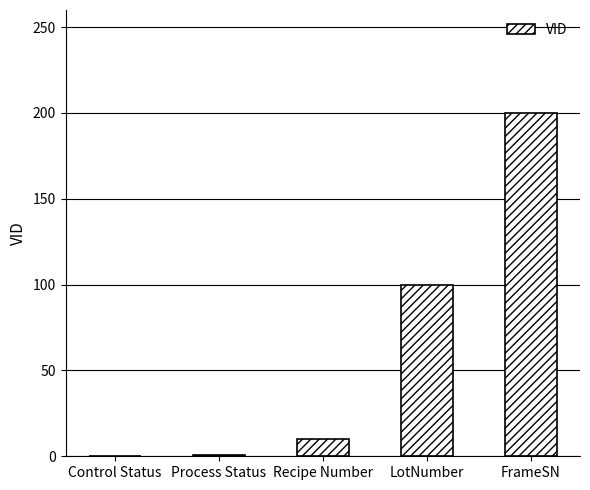

Does the chart contain stacked bars?

No